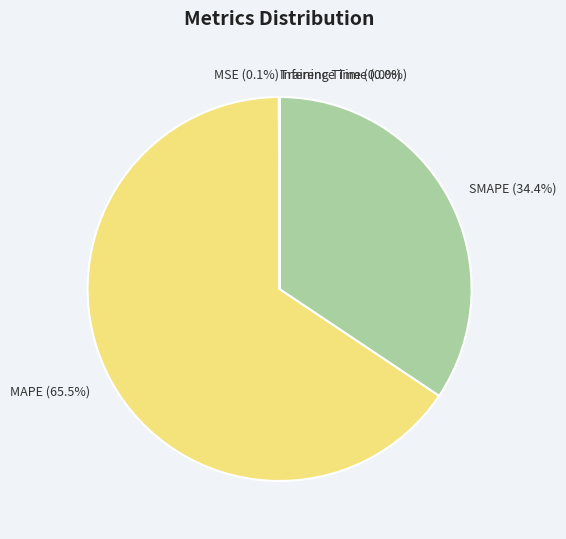

How much of the chart is everything except MAPE?

34.5%